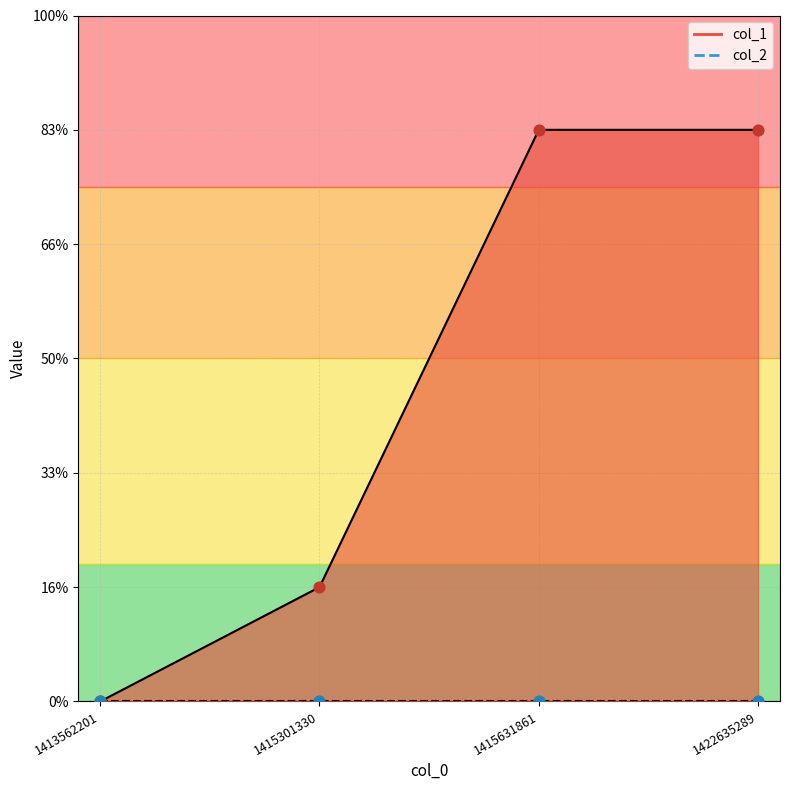

Which has a higher value, 1422635289 or 1413562201?

1422635289